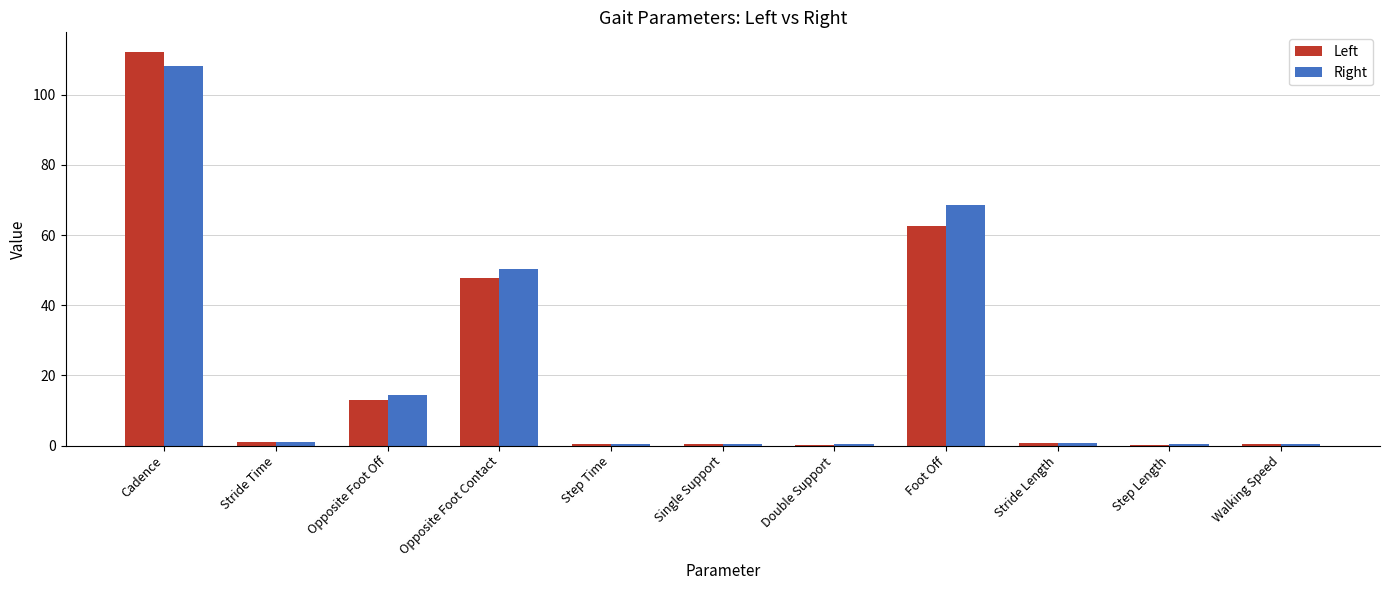

Between Opposite Foot Off and Stride Length, which series saw the biggest shift?

Right